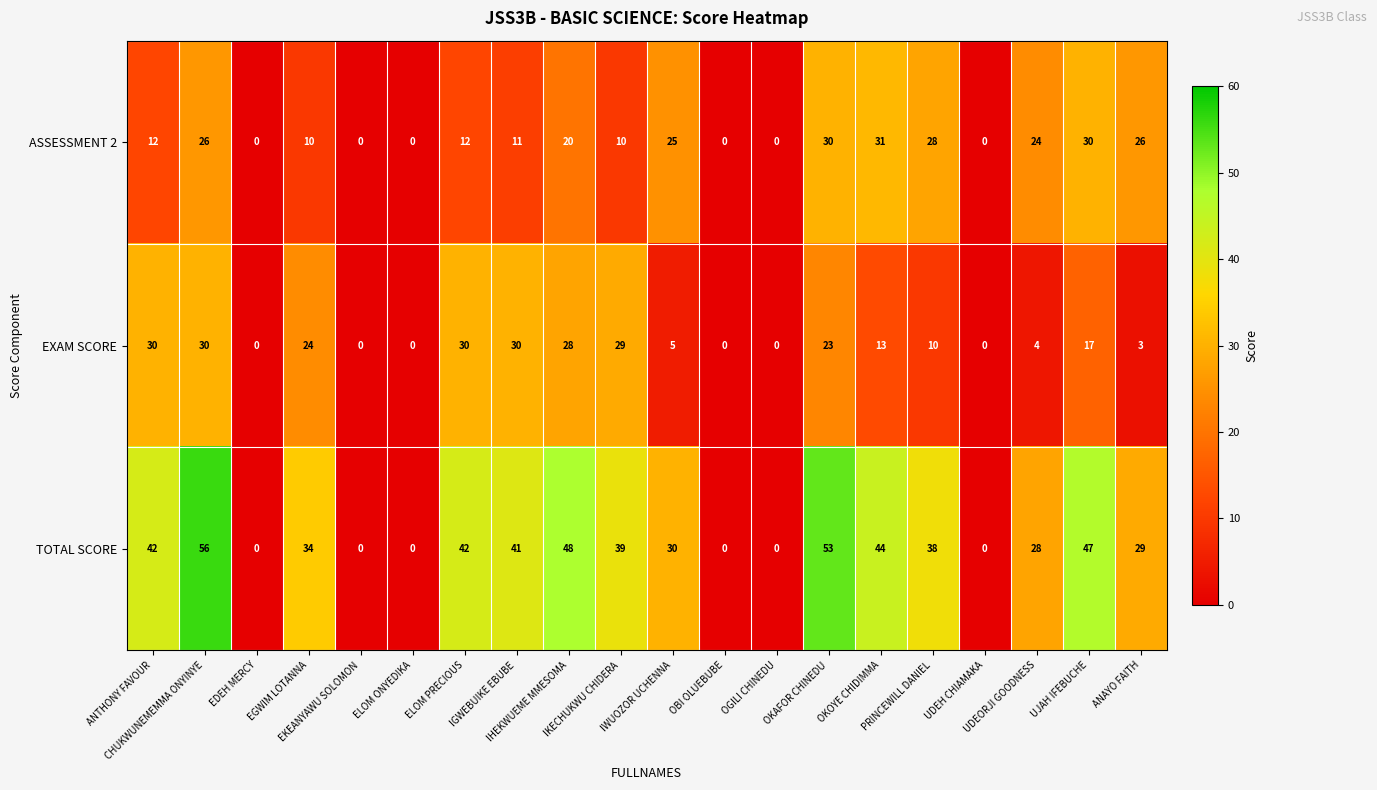

At how many categories does at least one series exceed 6?

14